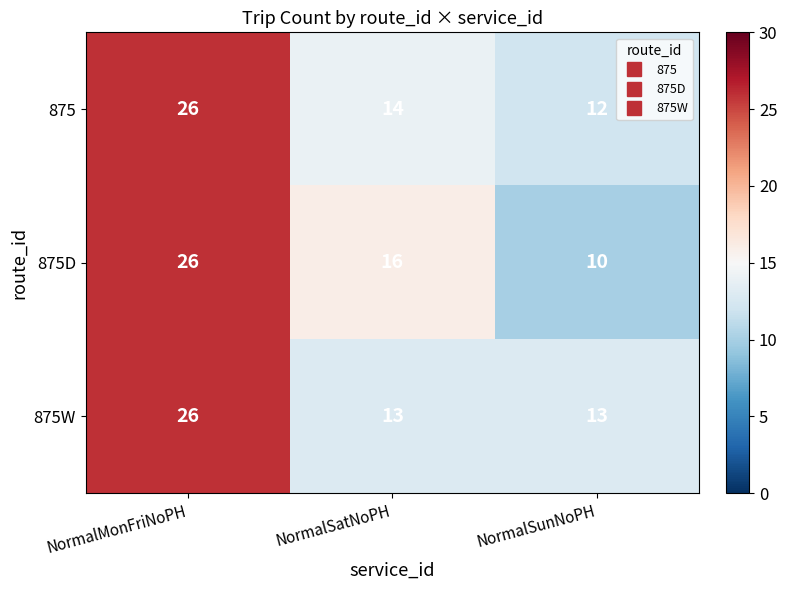

Which category has the highest value across all series?

NormalMonFriNoPH